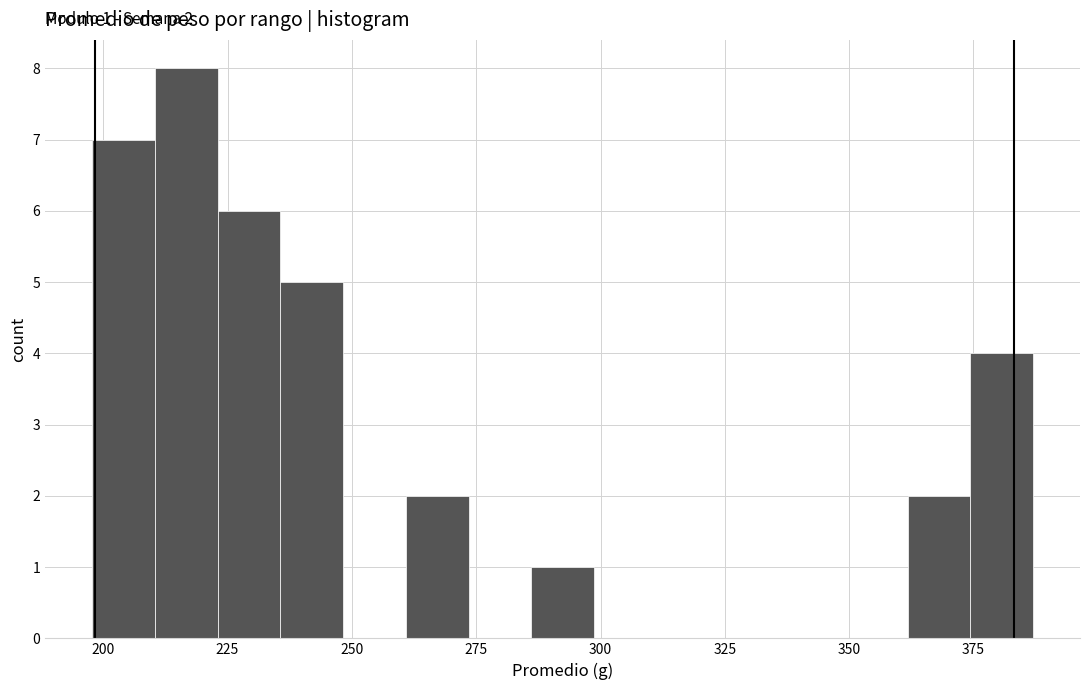

Around what value on the x-axis is the tallest bar? Give the approximate position of its centre, as read against the axis.

215